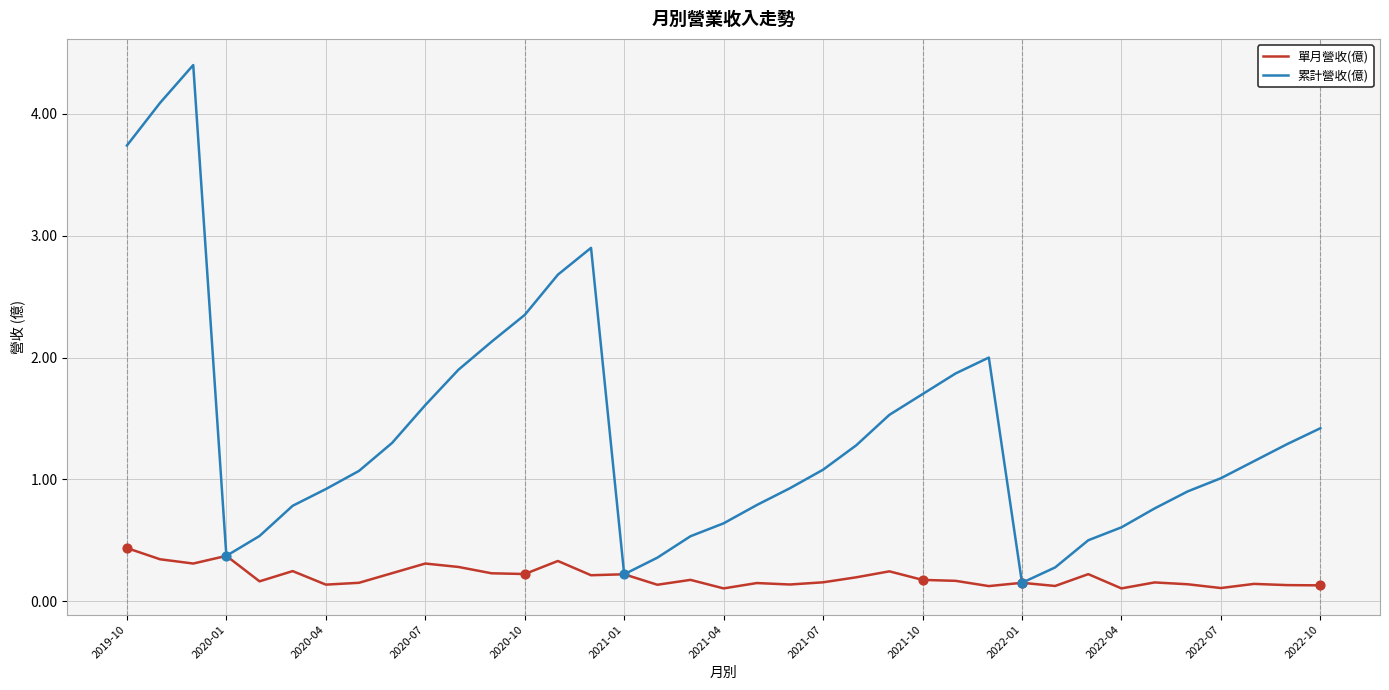

At how many categories does at least one series exceed 4?

2